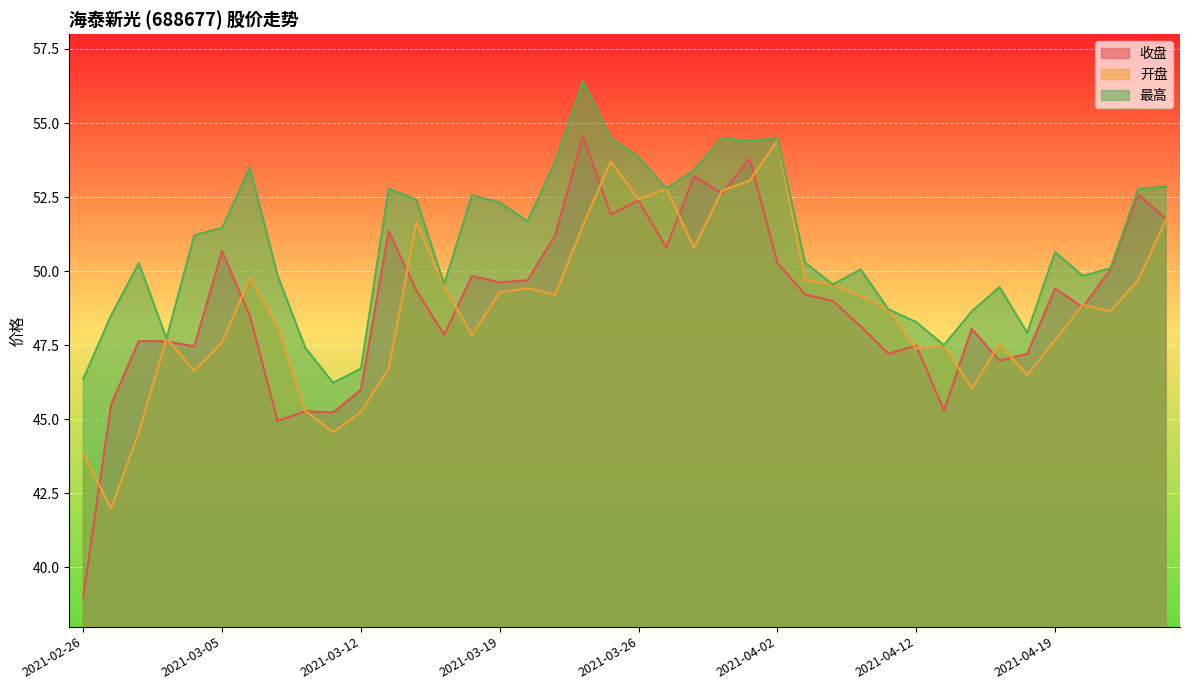

What is the value of the 收盘 point at the 5th from the left?

47.5